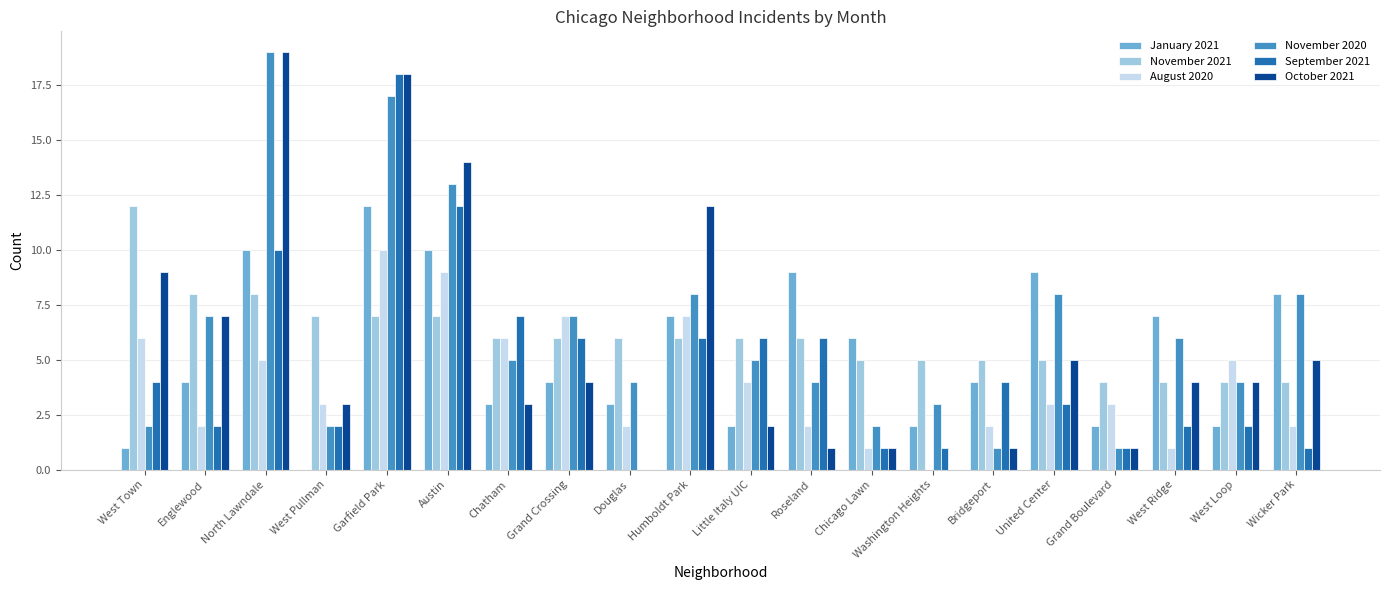

What is the total value across all series at Garfield Park?

82